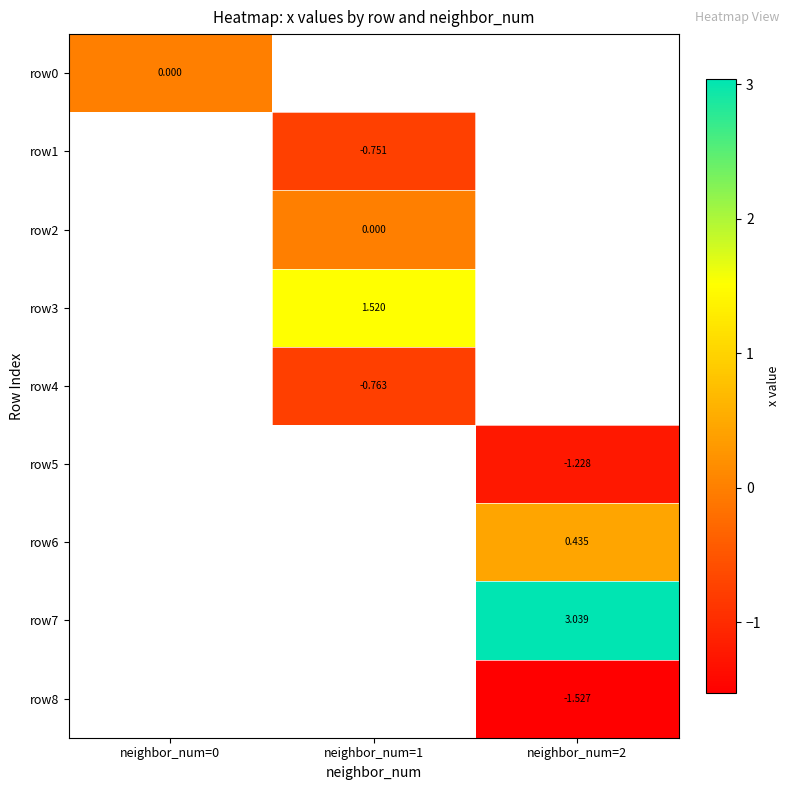

How many positive values does the row3 series have?

1